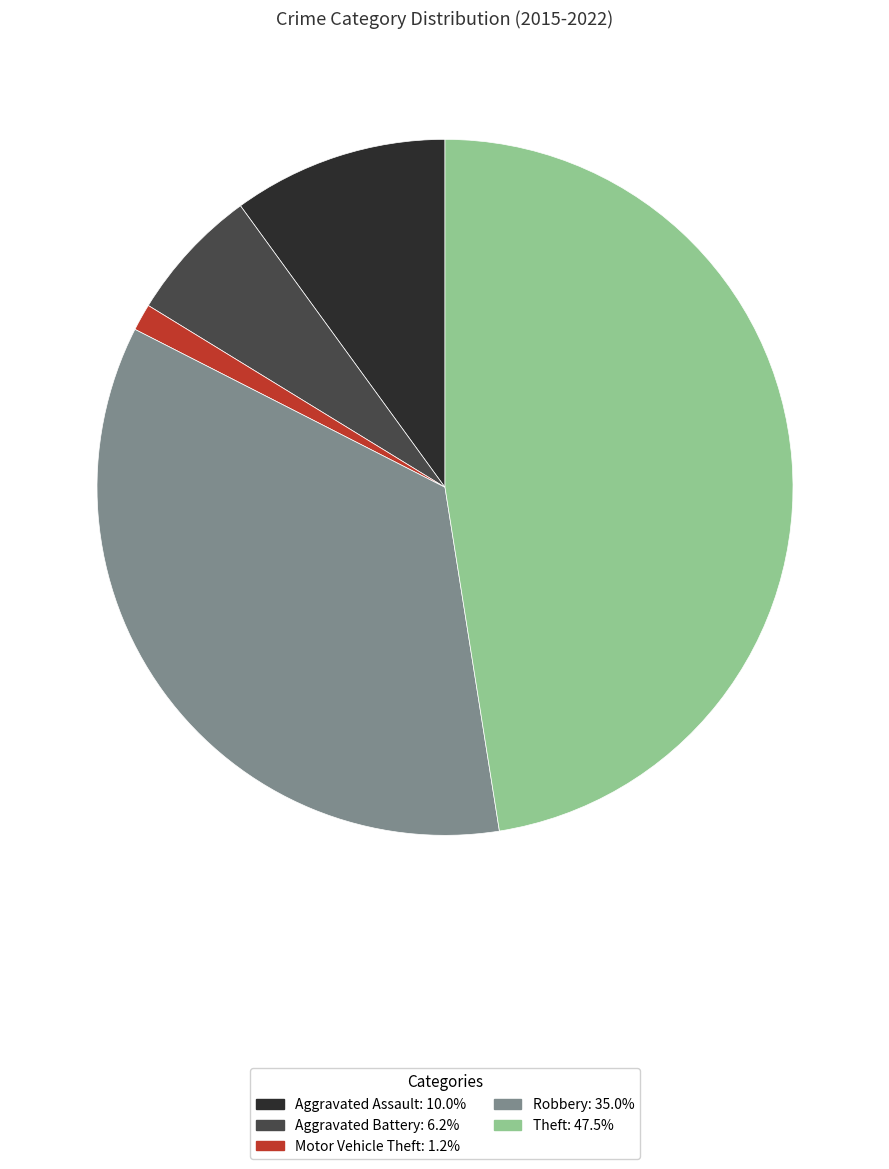

Does any single category account for the majority?

No